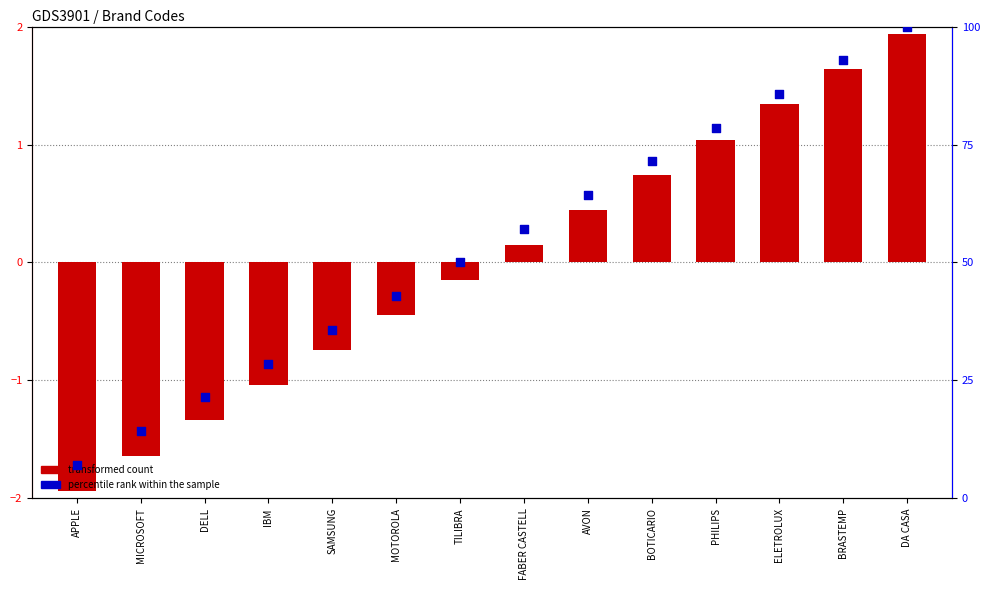

Which series reaches the minimum Y coordinate?

transformed count